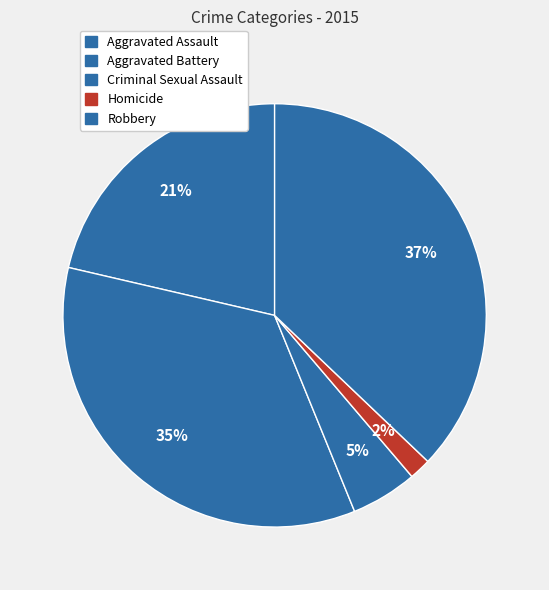

How many slices are in this pie chart?

5